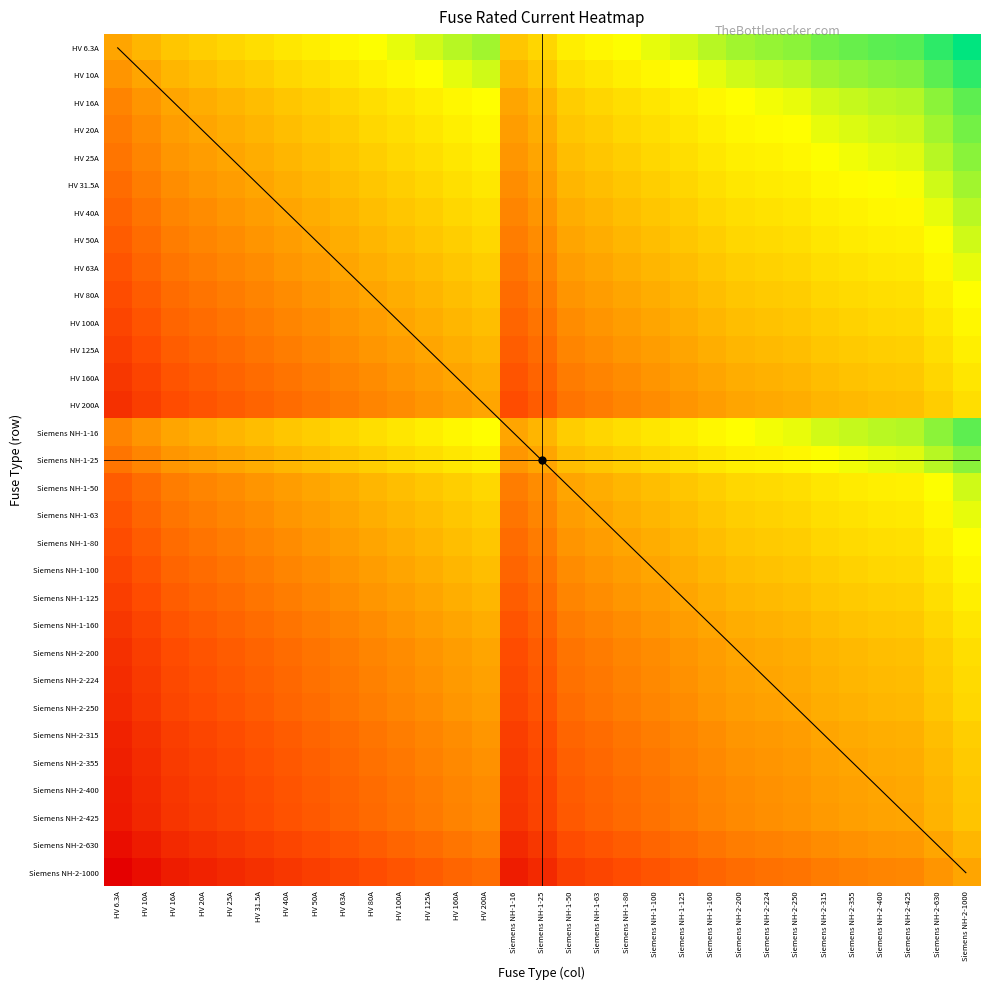

At how many categories does at least one series exceed 24?

6